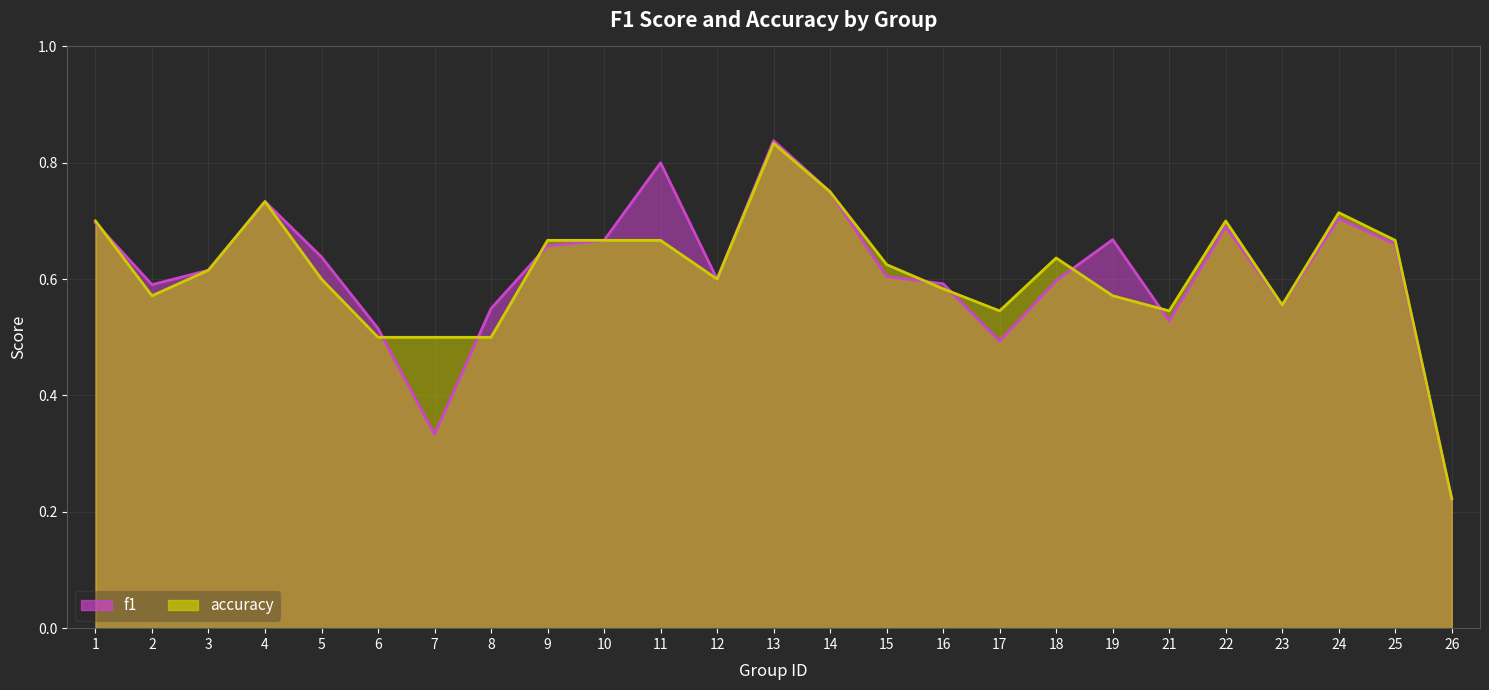

True or false: accuracy and f1 cross at least once.

True